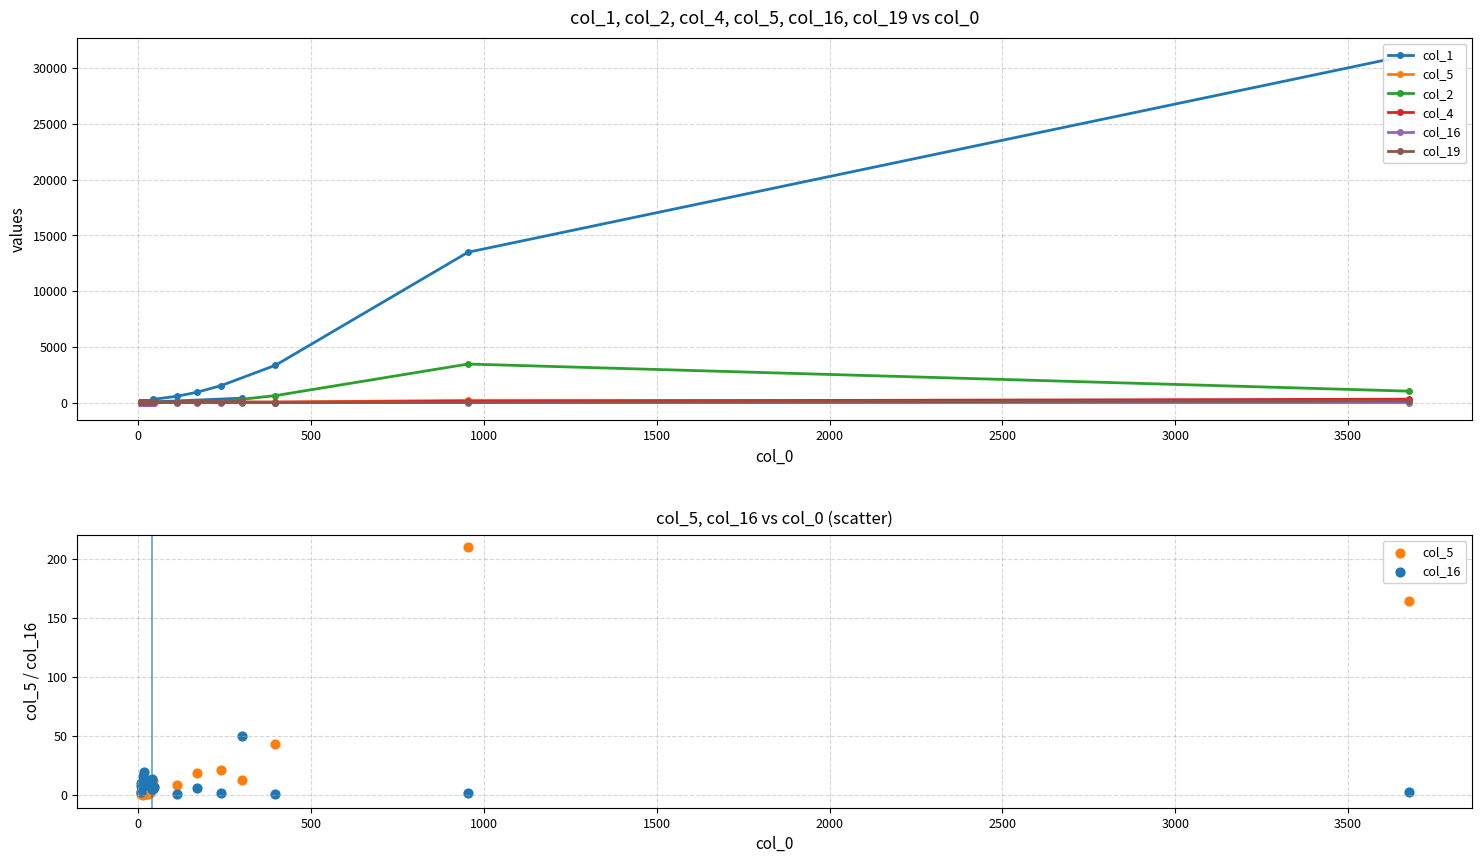

Which series has the largest total across all categories?

col_1